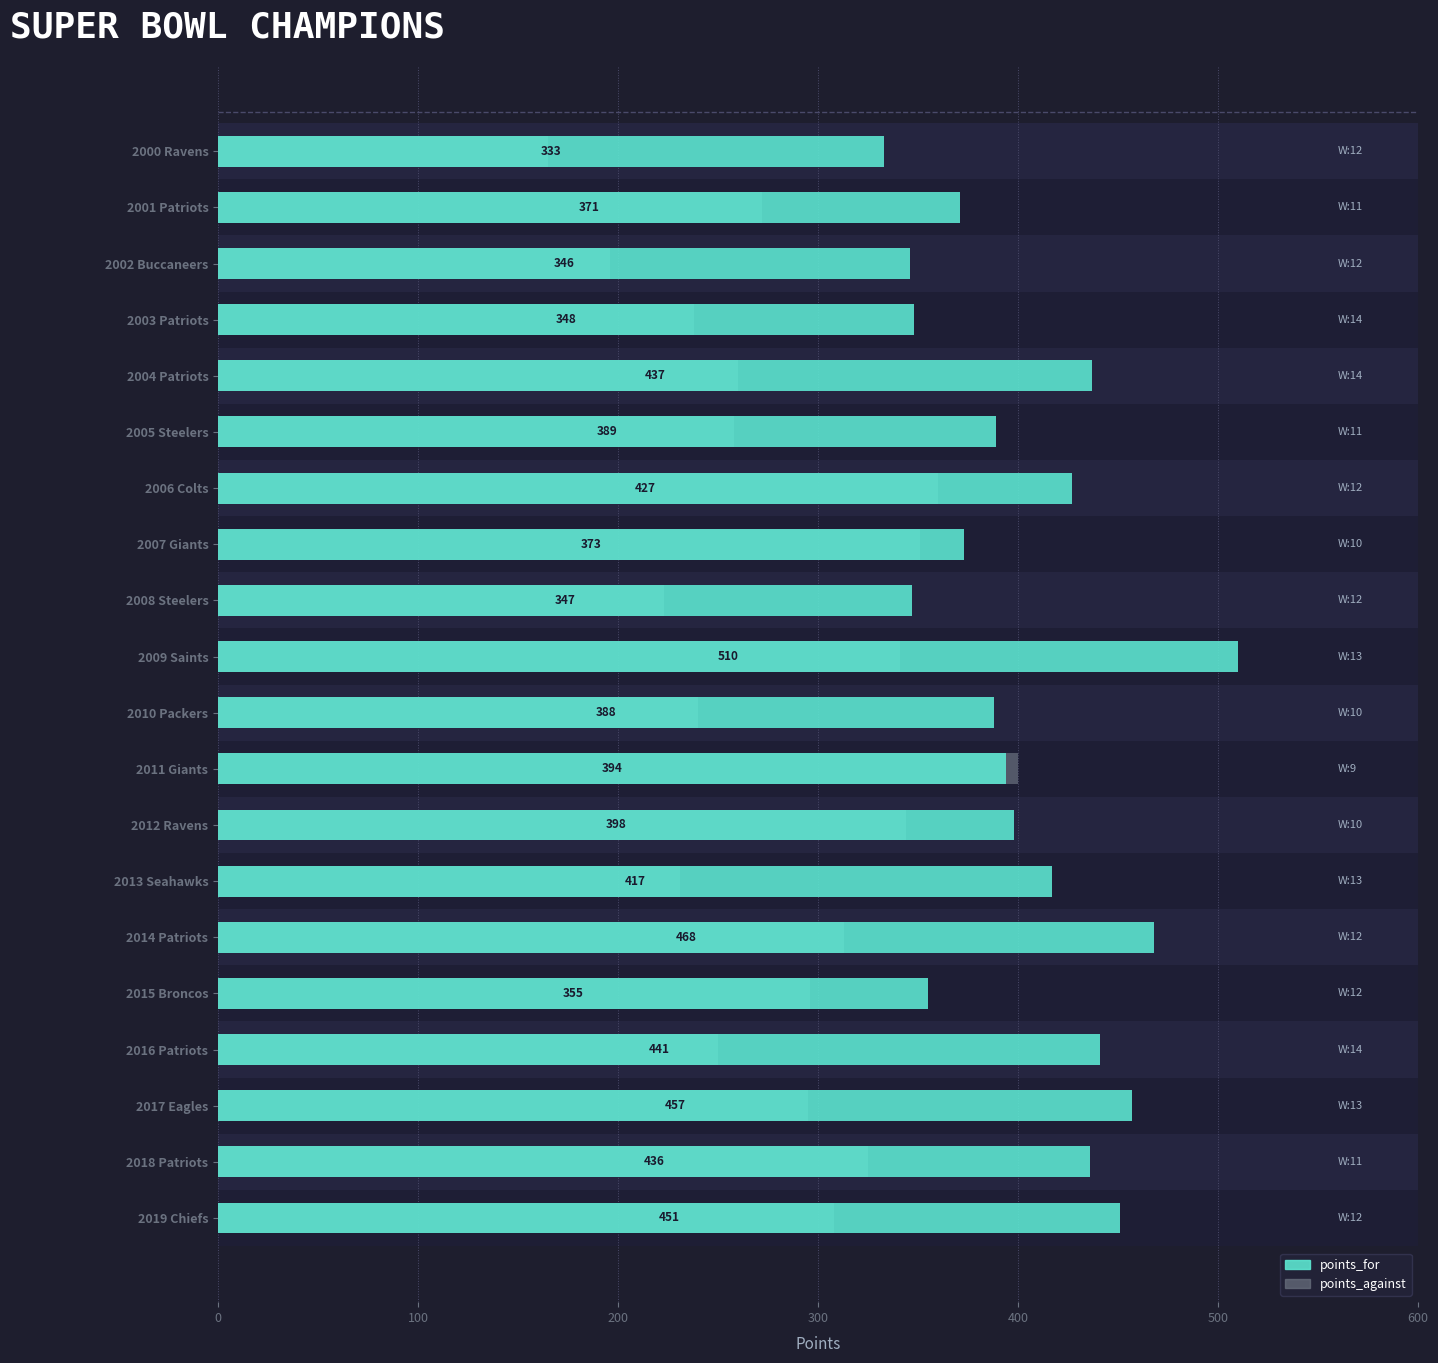

How many bars are there in total?

40